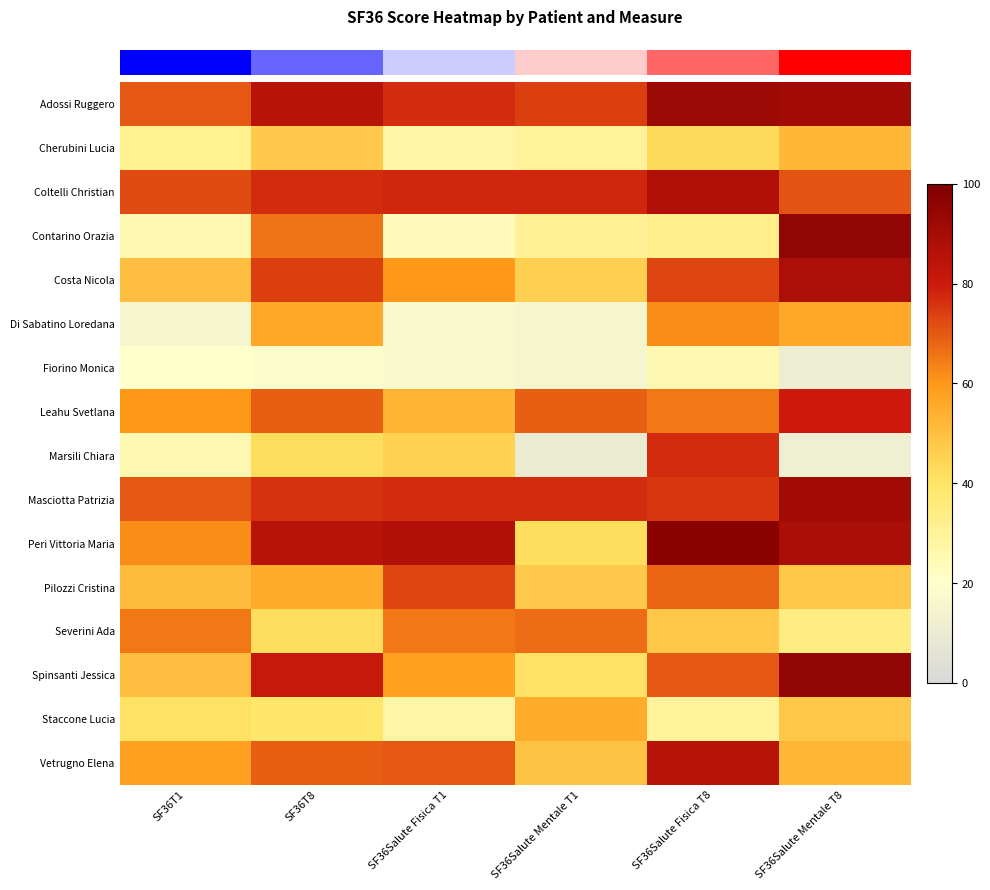

What is the total value across all series at SF36Salute Mentale T8?

10.1